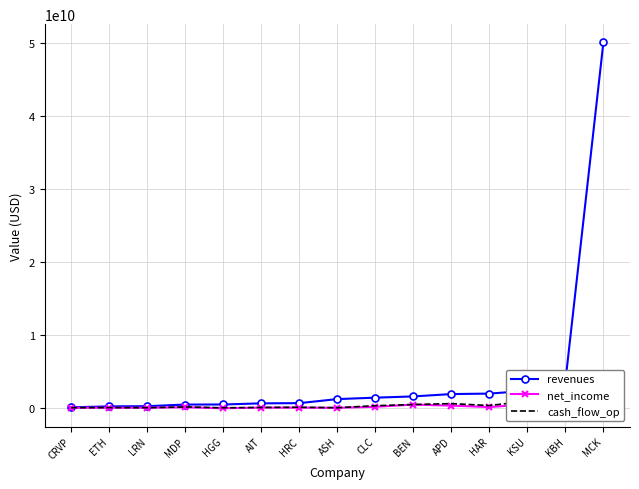

Reading left to right, list all the values displayed in this chart.

revenues: CRVP=65342904	ETH=194672000	LRN=221090000	MDP=442642000	HGG=452791000	AIT=608123000	HRC=637400000	ASH=1193000000	CLC=1389573000	BEN=1560800000	APD=1882500000	HAR=1947474000	KSU=2334200000	KBH=3594646000	MCK=50130000000
net_income: CRVP=1201830	ETH=10700000	LRN=11652000	MDP=71805000	HGG=-58269000	AIT=24085000	HRC=23800000	ASH=-1000000	CLC=139266000	BEN=437200000	APD=299800000	HAR=99449000	KSU=477900000	KBH=105062000	MCK=633000000
cash_flow_op: CRVP=8077037	ETH=27475000	LRN=10251000	MDP=117281000	HGG=-696000	AIT=45658000	HRC=71000000	ASH=12000000	CLC=285398000	BEN=446200000	APD=574300000	HAR=310517000	KSU=913300000	KBH=188655000	MCK=3309000000